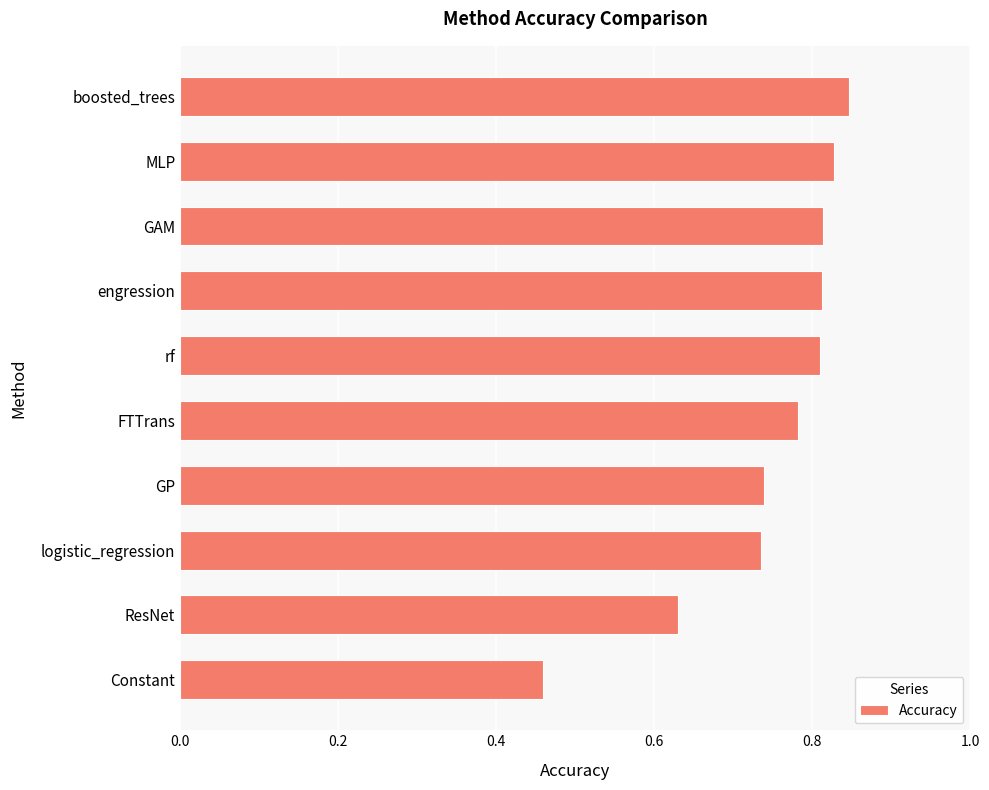

What is the difference between the maximum and minimum values?

0.4